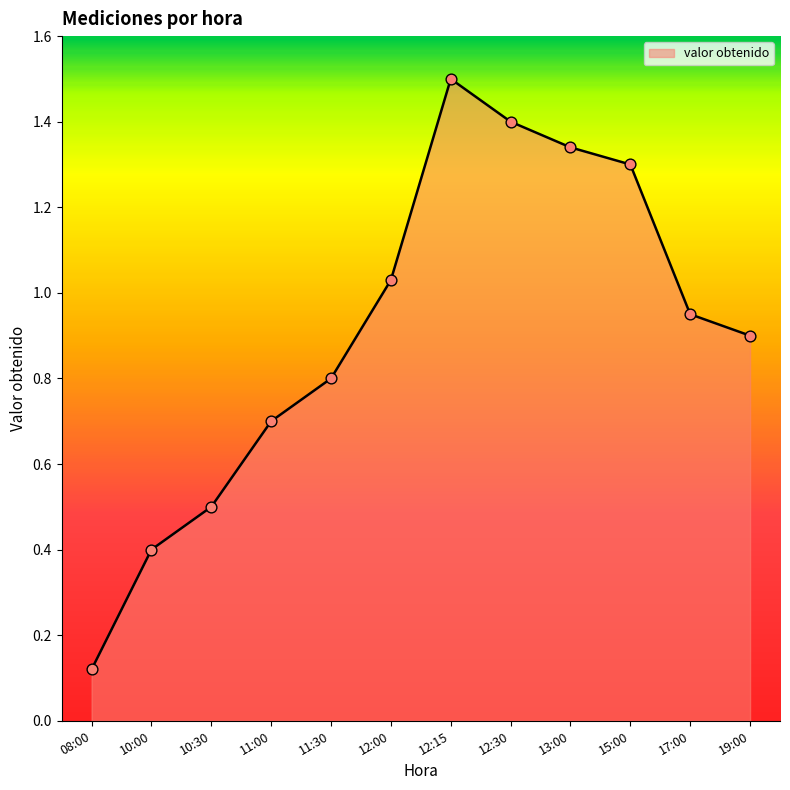

What is the change in value from 11:30 to 12:00?

+0.2